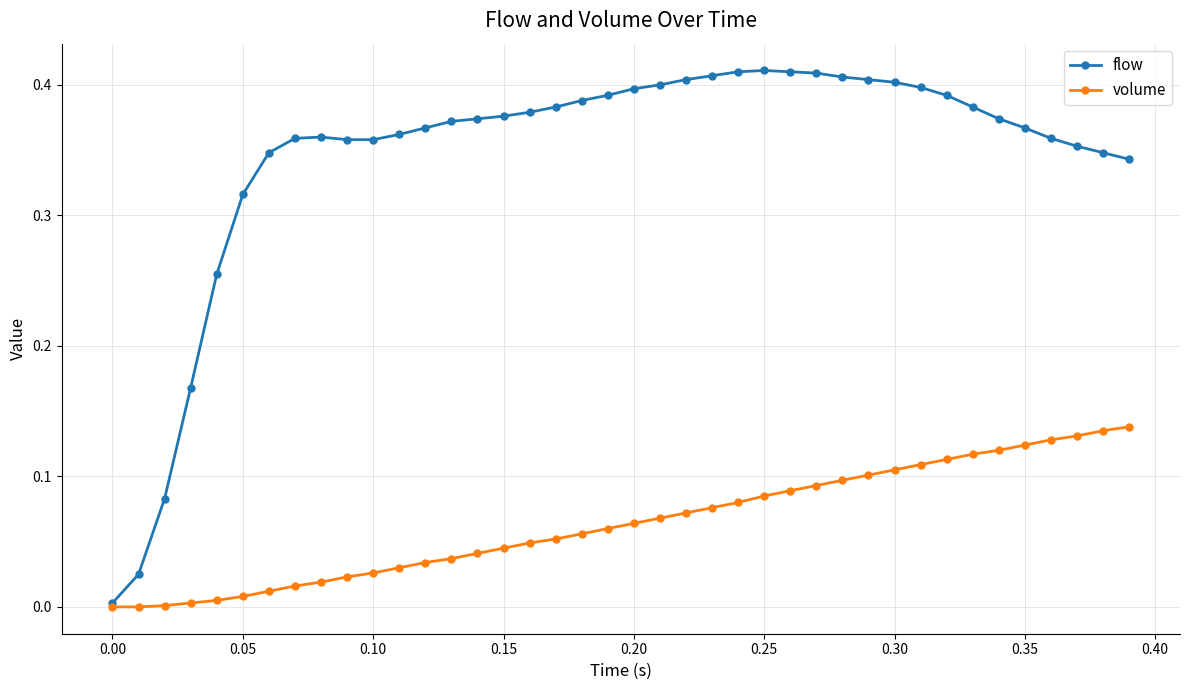

Which series has the largest range (max minus min)?

flow